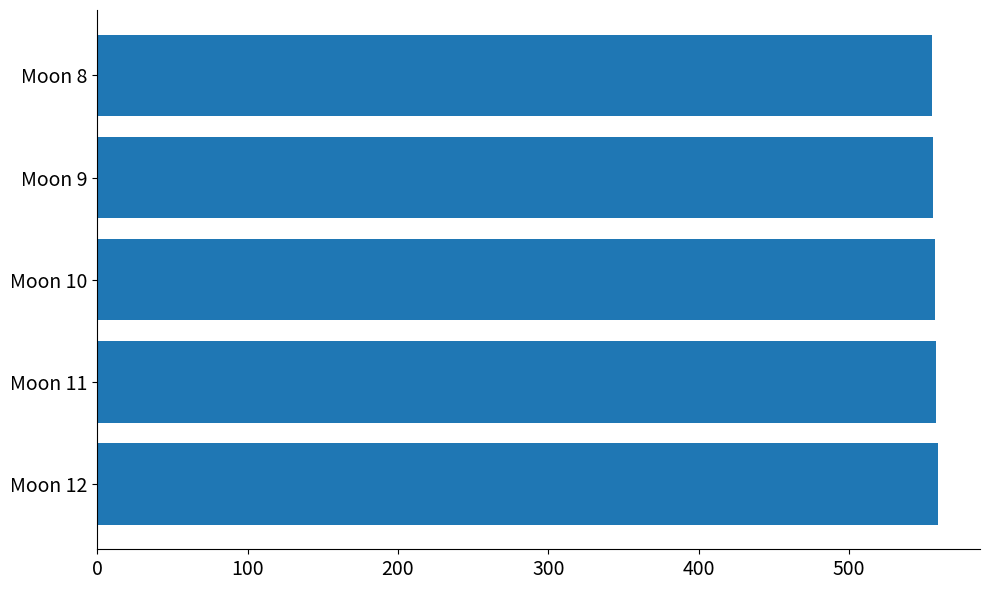

What is the average value?

557